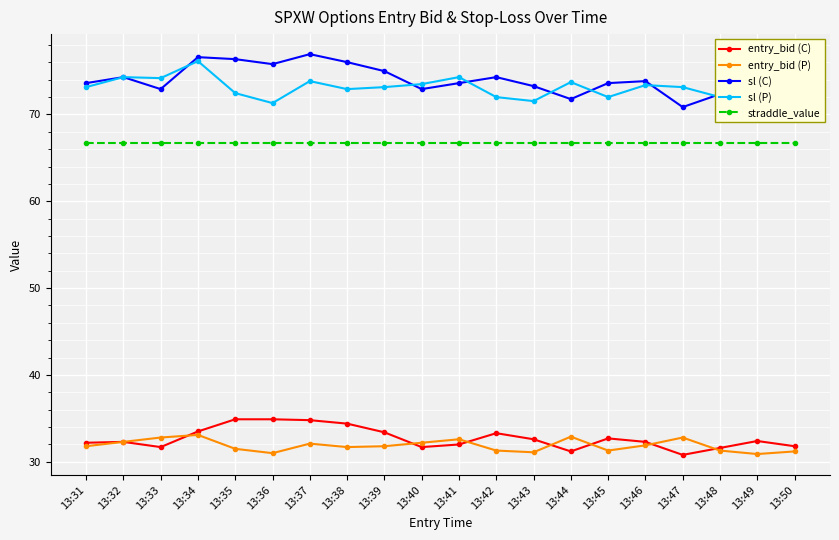

What is the minimum value shown in the chart?

30.8